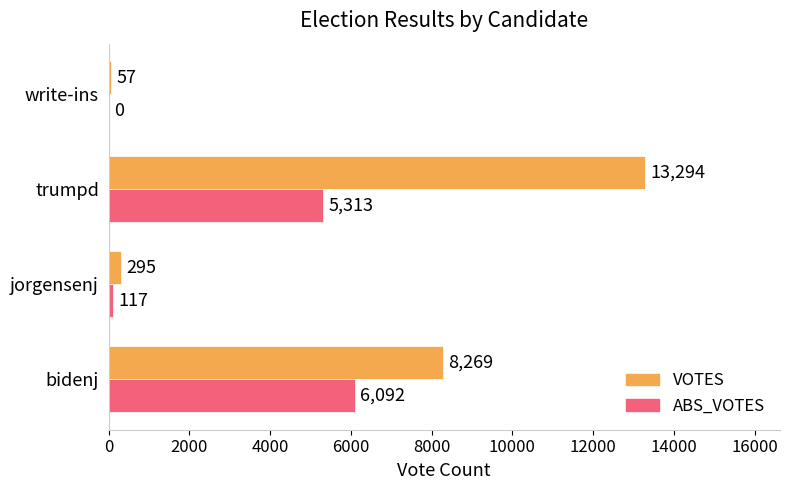

The value of VOTES at trumpd is 13294. True or false?

True